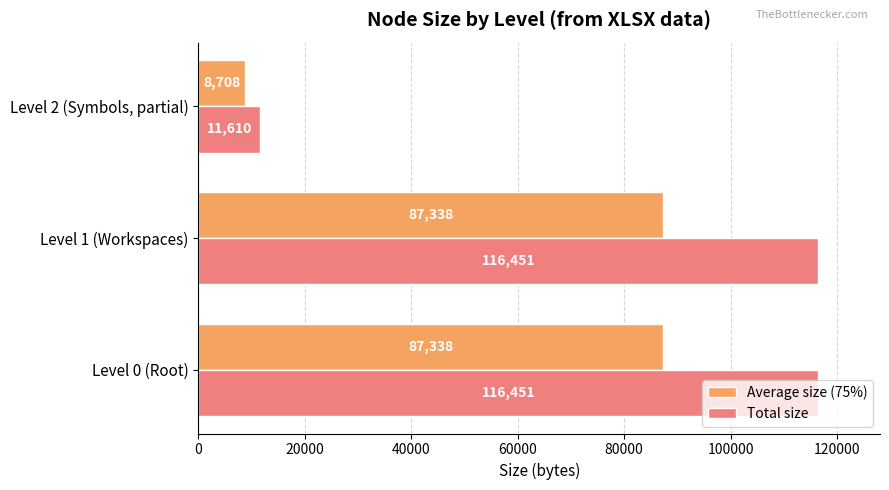

The Average size (75%) series shows 118511.6 at Level 1 (Workspaces). True or false?

False